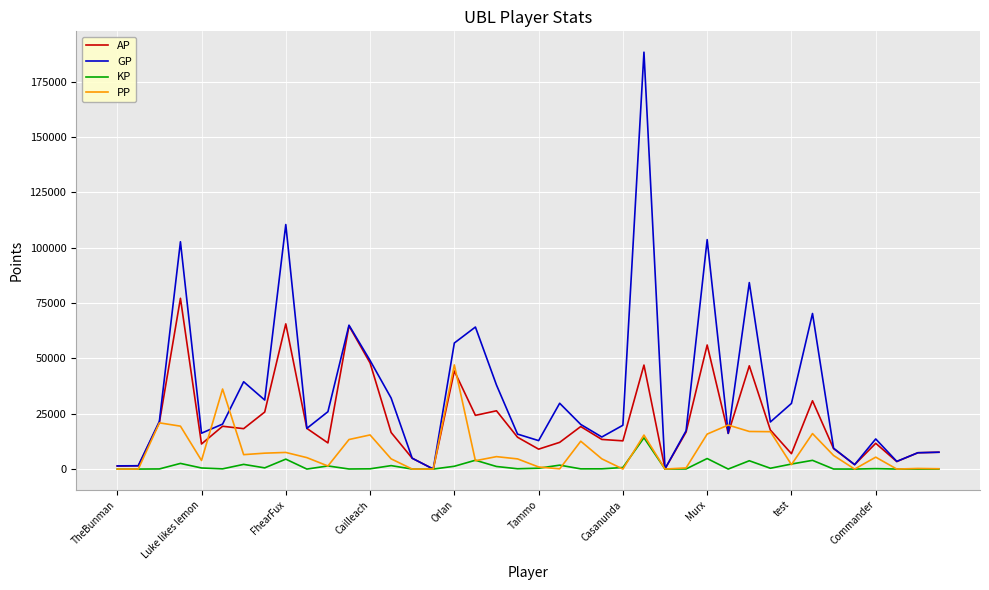

Which series has the widest spread of values?

GP